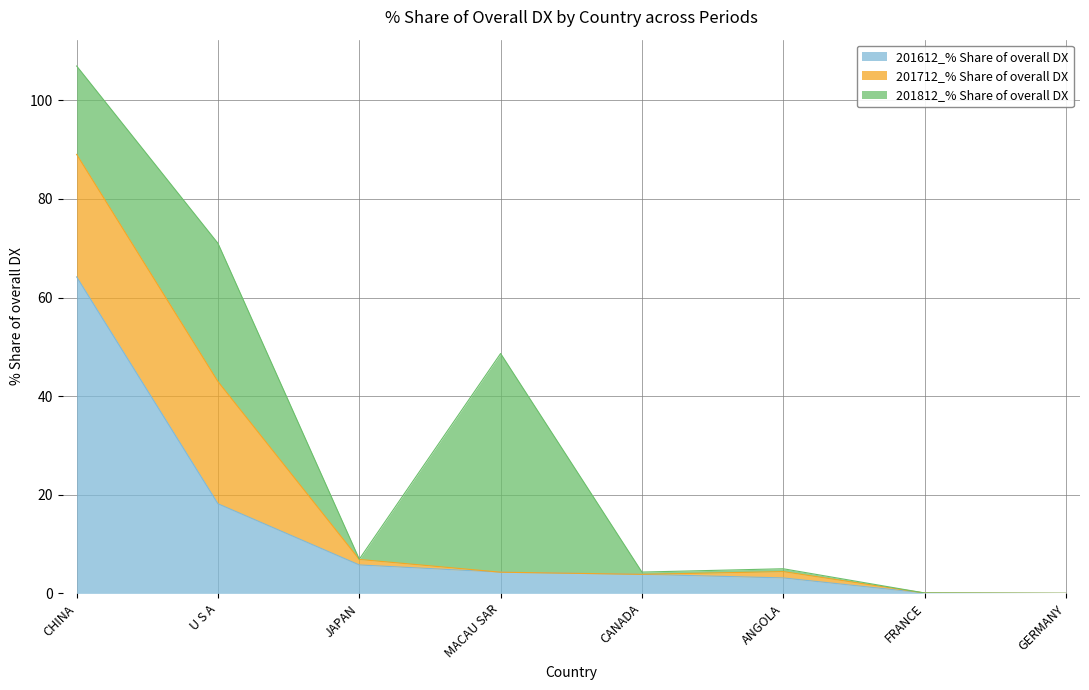

Which series has the widest spread of values?

201612_% Share of overall DX